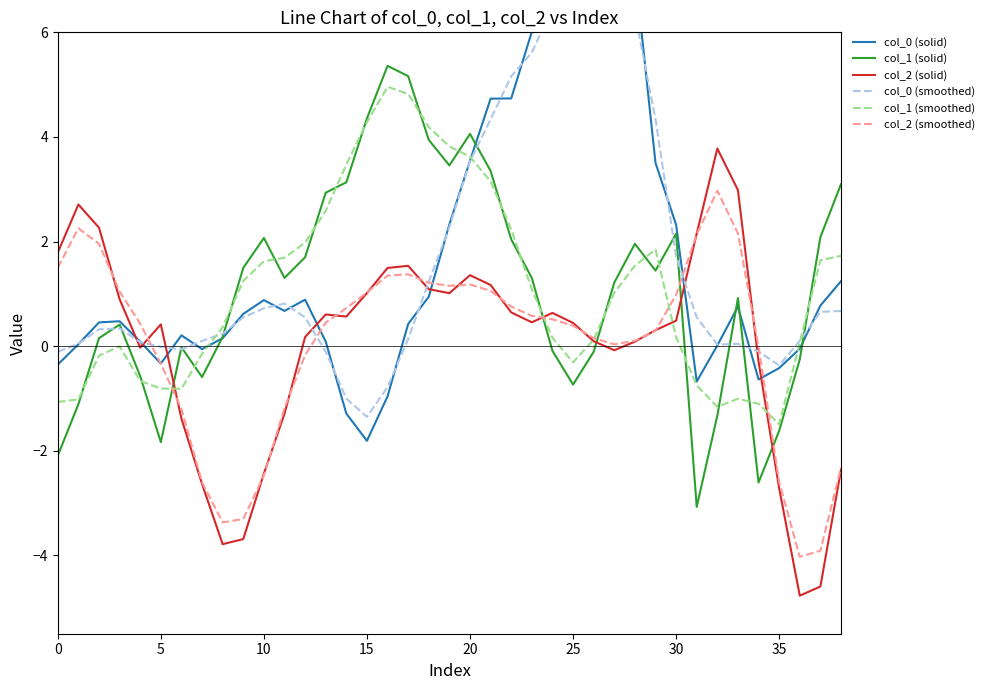

Which category has the highest value across all series?

26